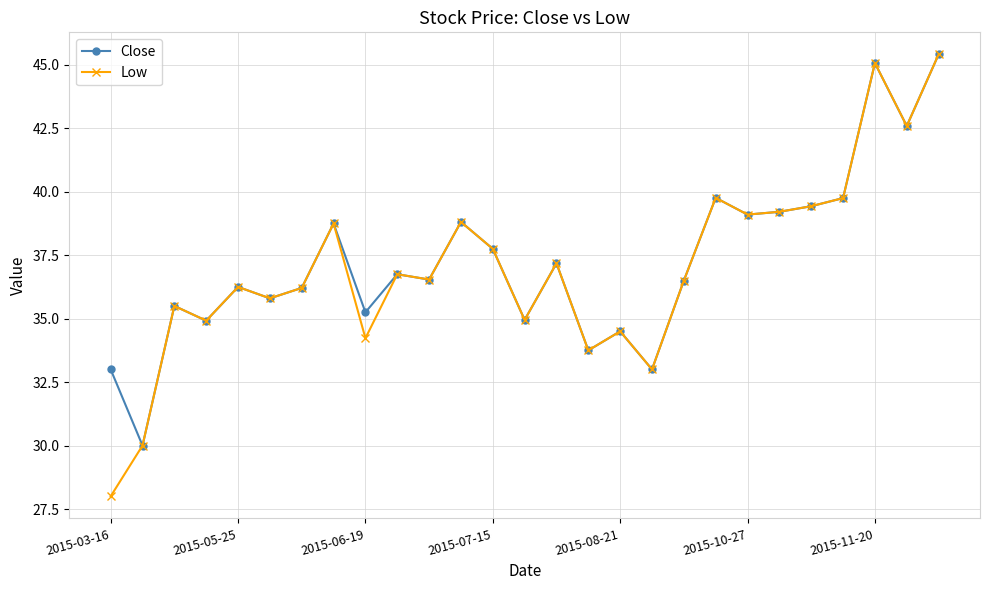

Which series has the widest spread of values?

Low